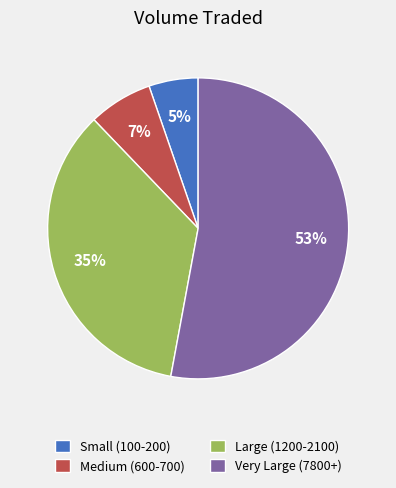

To the nearest percent, what percentage of the pie is Very Large (7800+)?

53%